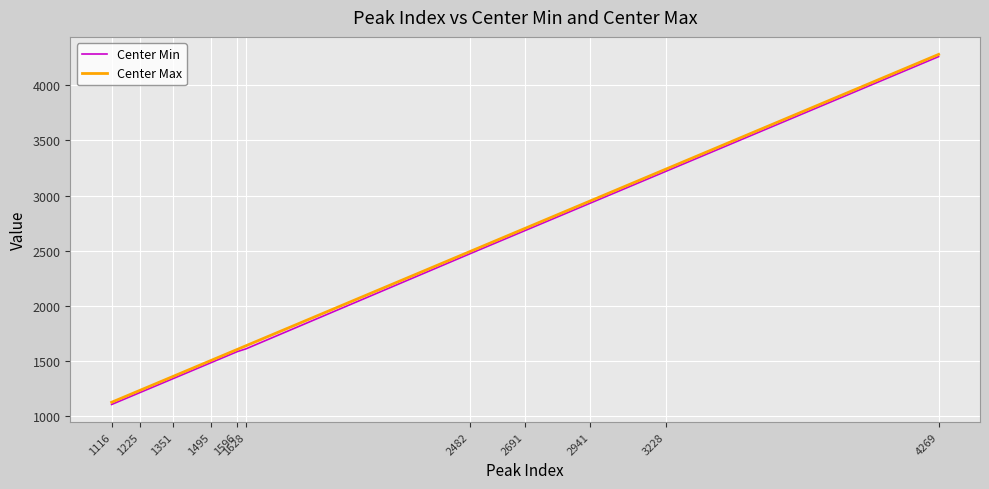

The value of Center Min at 2482 is 1504.8. True or false?

False